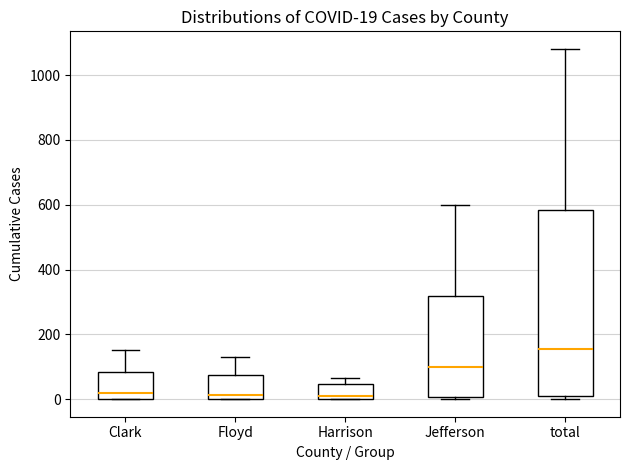

Comparing the boxes themselves (not the whiskers), which one is the tallest?

total